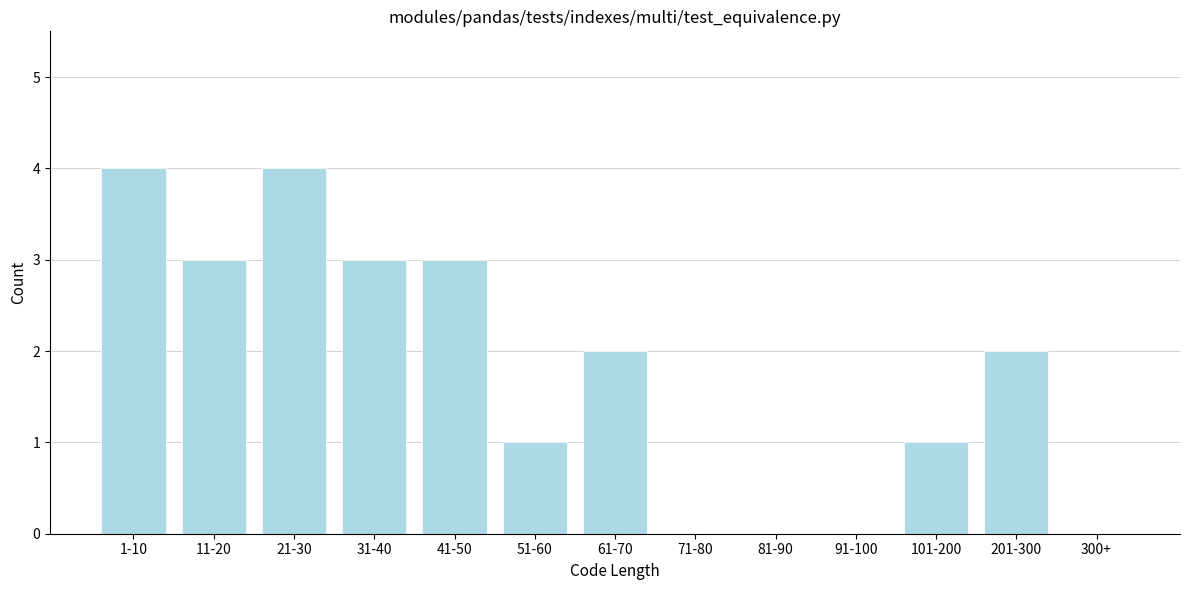

Reading left to right, what are all the values shown in this chart?

1-10=4	11-20=3	21-30=4	31-40=3	41-50=3	51-60=1	61-70=2	71-80=0	81-90=0	91-100=0	101-200=1	201-300=2	300+=0